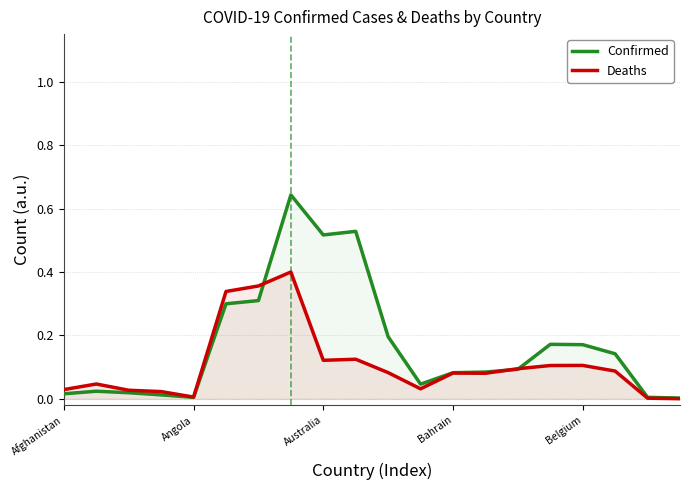

Is it true that Deaths equals 0.1 at 13?

False